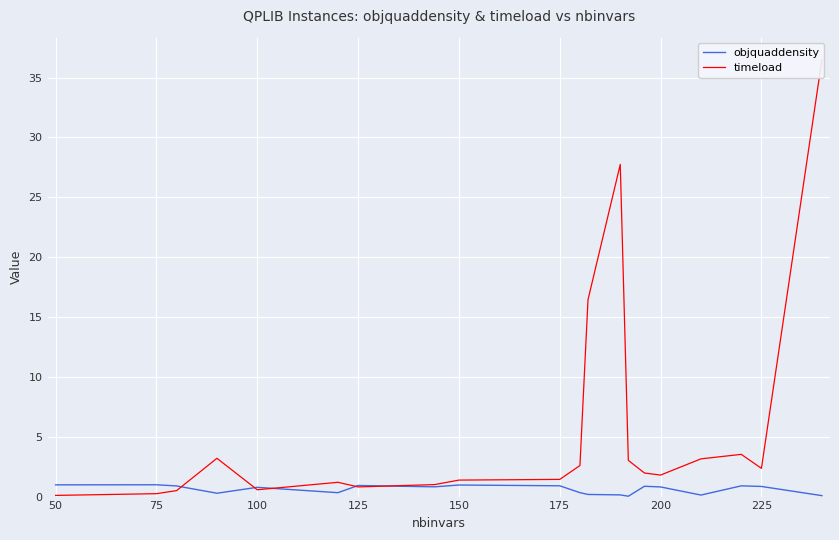

True or false: objquaddensity has a value of 0.8 at 225.

True